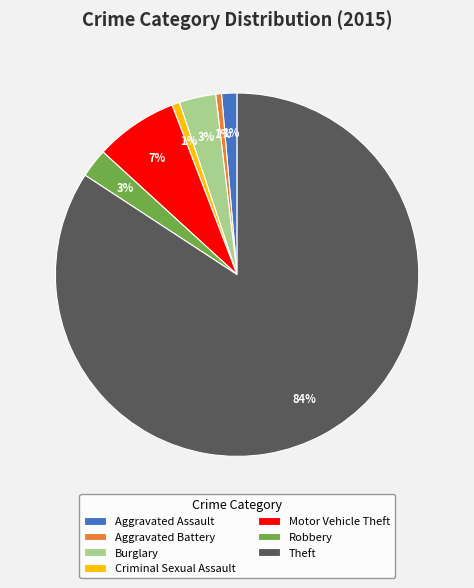

To the nearest percent, what is the combined percentage of Motor Vehicle Theft and Robbery?

10%